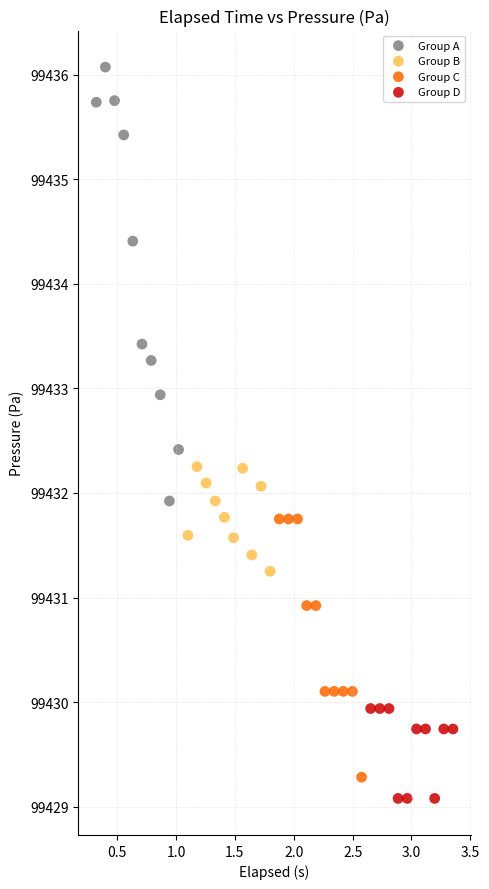

Which series reaches the maximum Y coordinate?

Group A